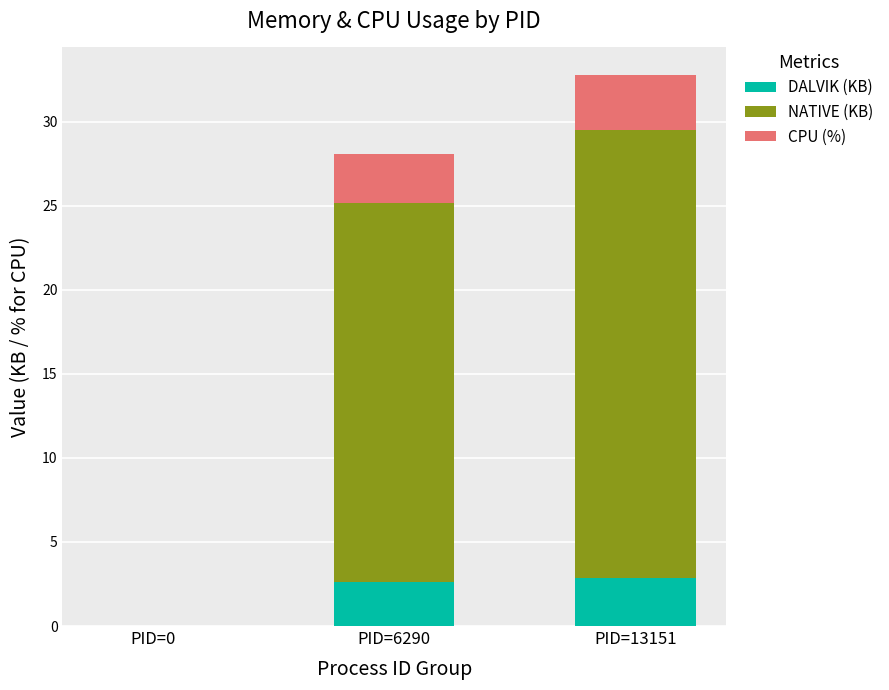

Reading left to right, list the values for the DALVIK (KB) series.

PID=0=0.0	PID=6290=2.6	PID=13151=2.9